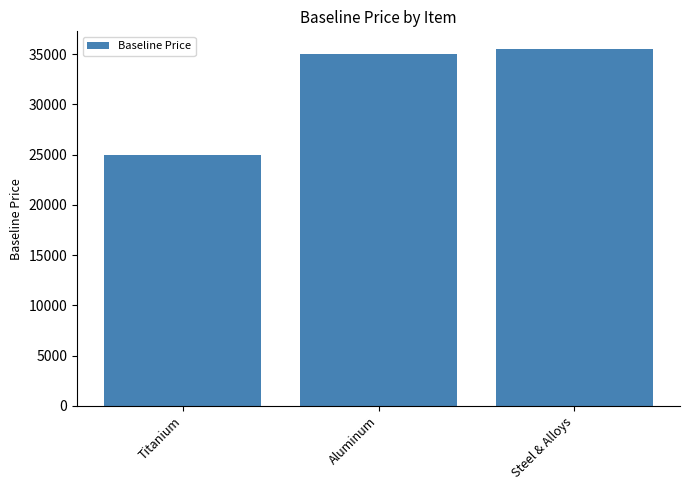

What position from the left is Steel & Alloys?

3